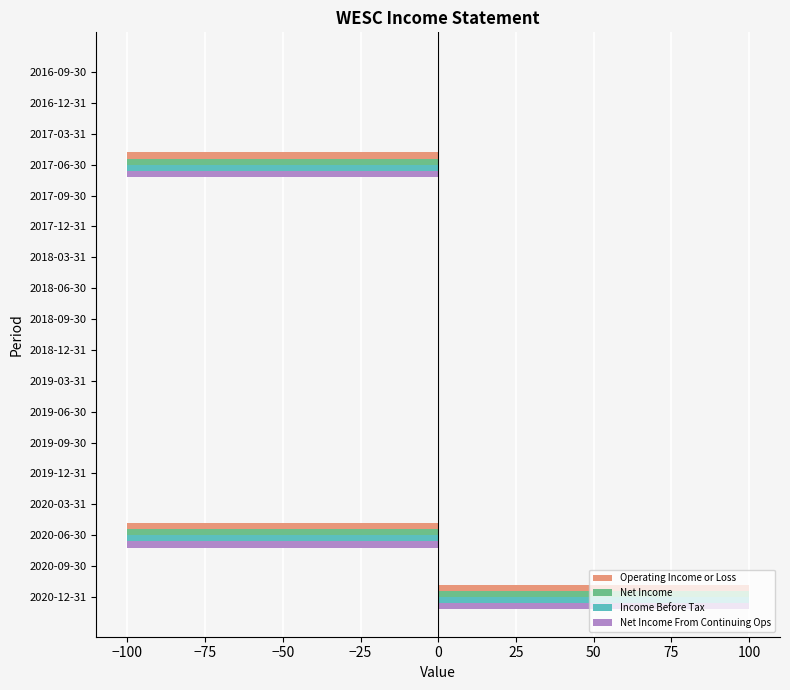

Count the number of categories in the chart.

18